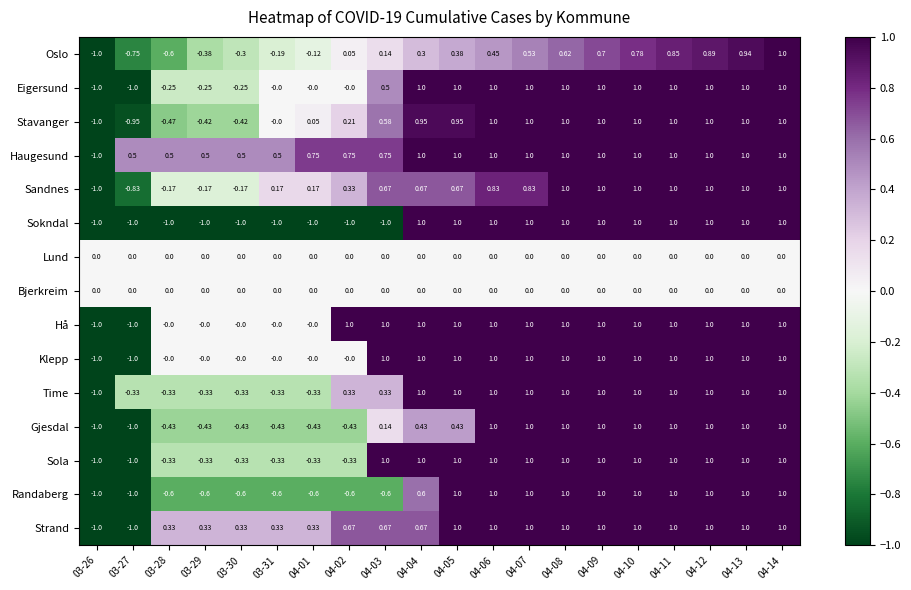

Is the value of Time at 04-01 greater than the value of Bjerkreim at 04-09?

No